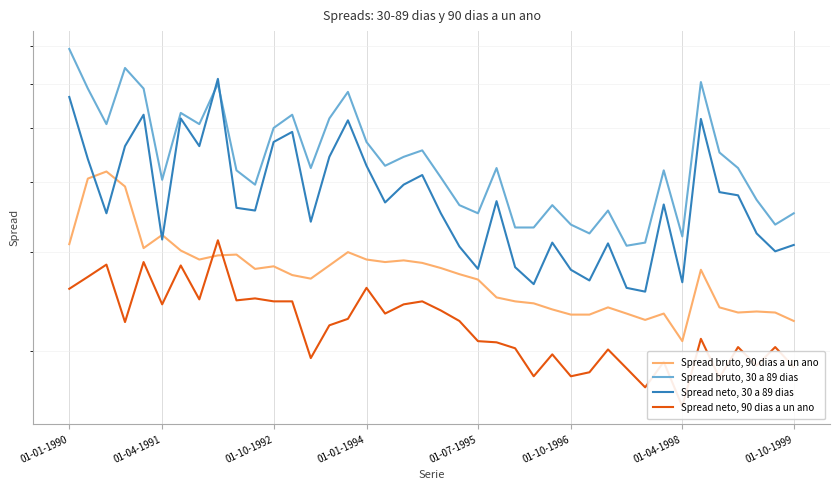

Which series has the widest spread of values?

Spread bruto, 30 a 89 dias